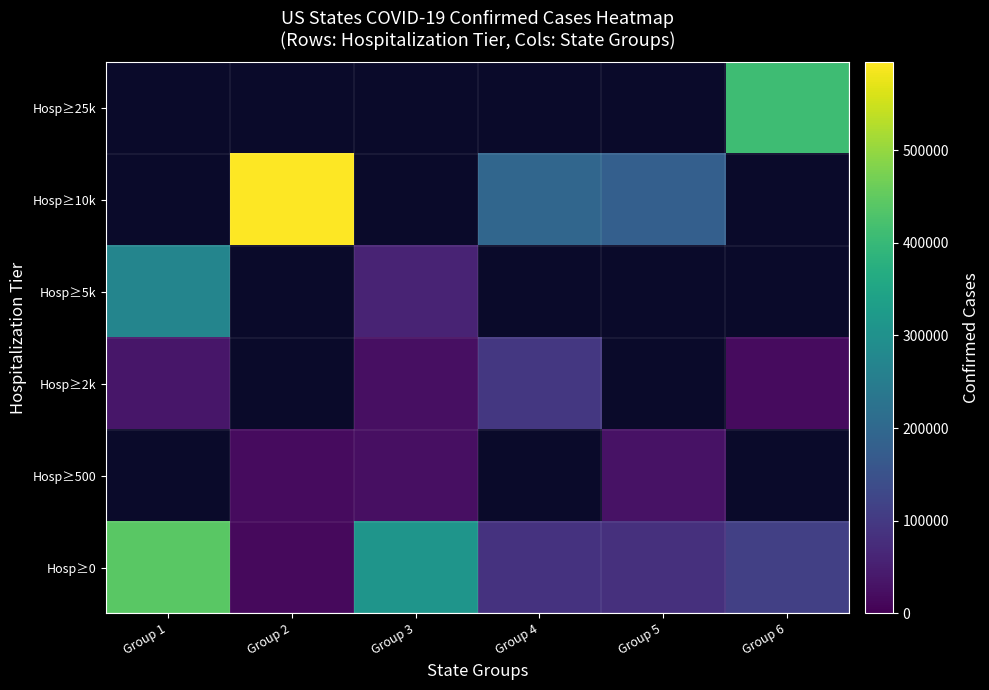

Which category has the lowest value in the Hosp≥0 series?

Group 2